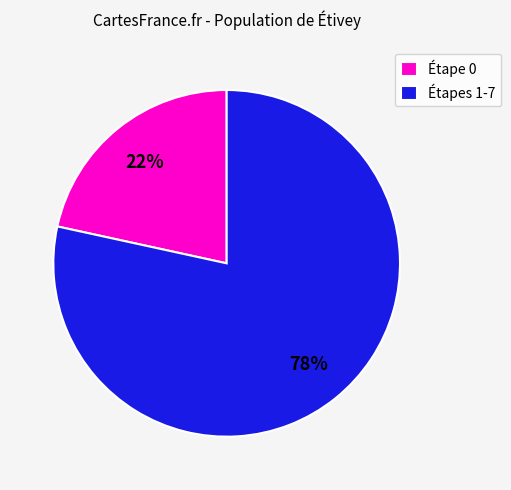

Rank the categories by value from highest to lowest.

Étapes 1-7, Étape 0